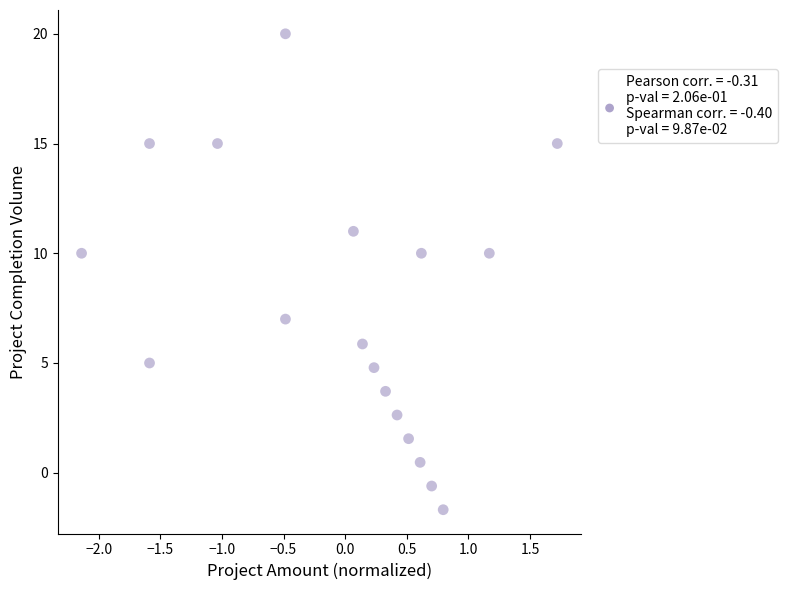

What is the range of Y values (max minus min)?

21.7